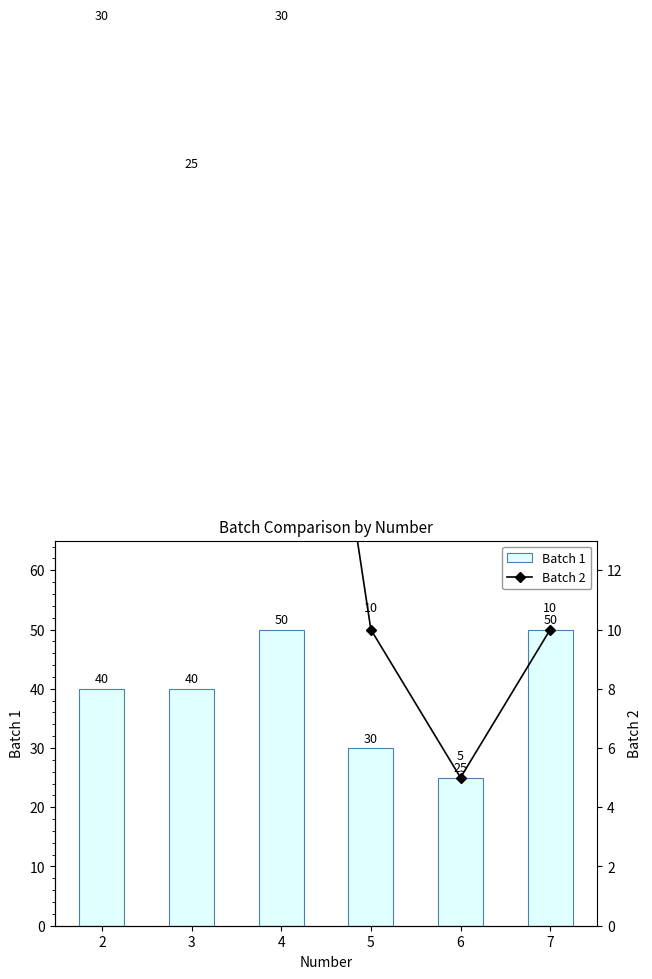

What is the difference between the second highest and minimum values in the Batch 2 series?

25